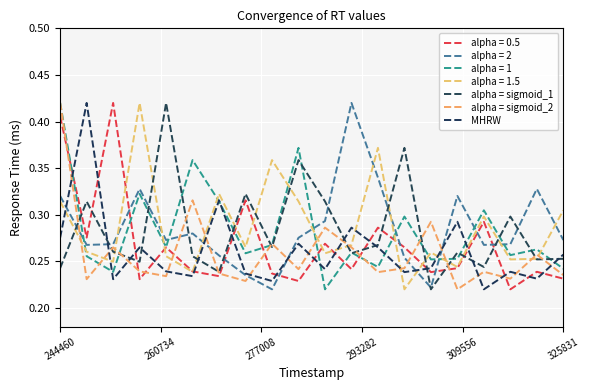

Between which two adjacent categories do alpha = sigmoid_2 and MHRW first intersect?

244460 and 260734